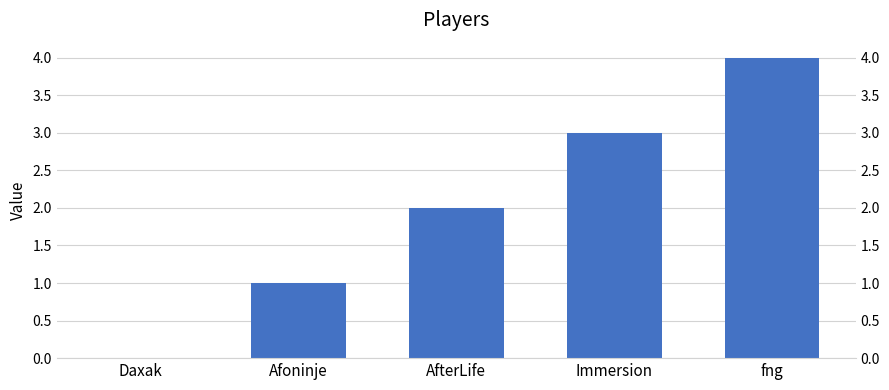

List the labels in order of value, largest first.

fng, Immersion, AfterLife, Afoninje, Daxak